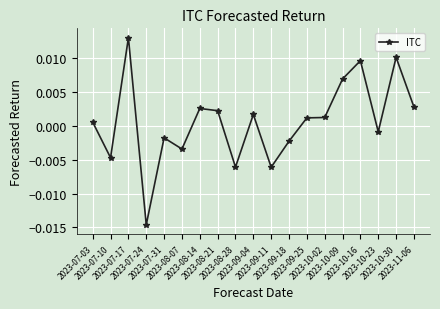

True or false: the data has more than 2 interior local peaks.

True